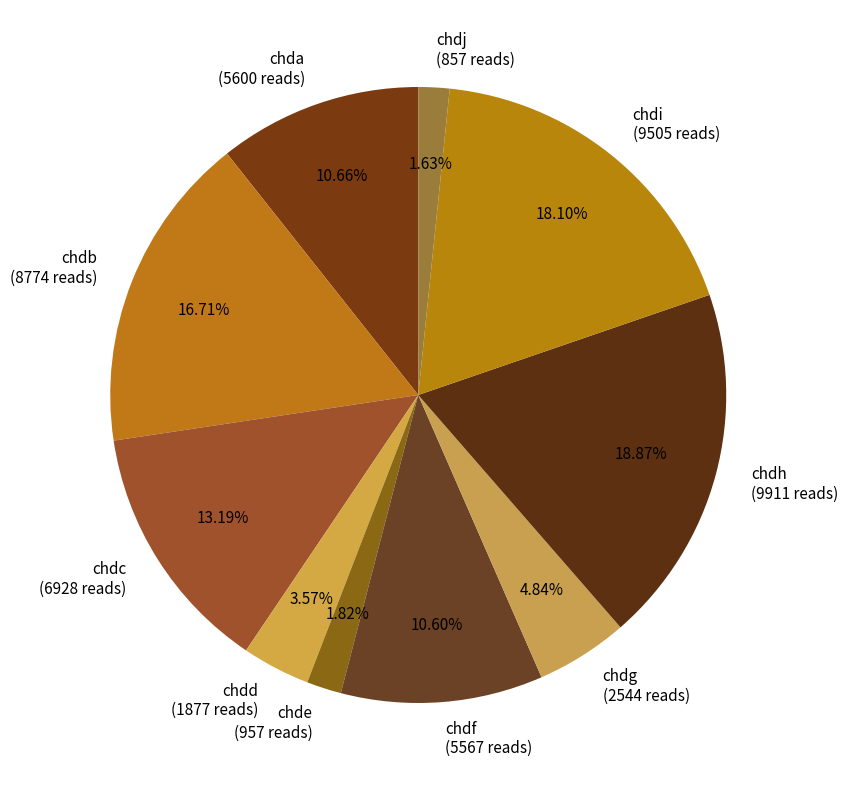

Is it true that chdh is 27% of the pie?

False